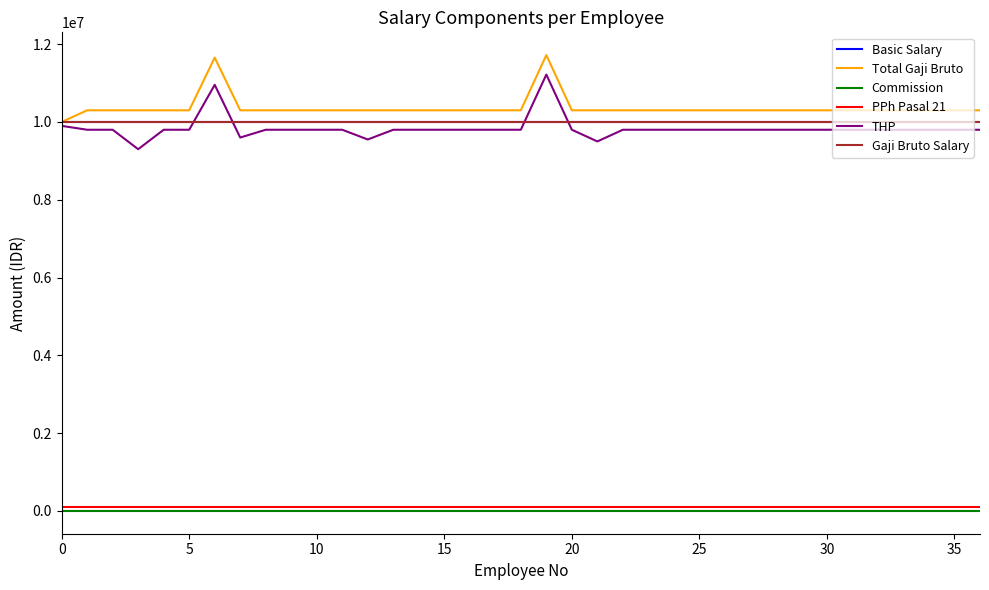

Reading right to left, transcribe all the data shown in this chart.

Basic Salary: 10000000.0	10000000.0	10000000.0	10000000.0	10000000.0	10000000.0	10000000.0	10000000.0	10000000.0	10000000.0	10000000.0	10000000.0	10000000.0	10000000.0	10000000.0	10000000.0	10000000.0	10000000.0	10000000.0	10000000.0	10000000.0	10000000.0	10000000.0	10000000.0	10000000.0	10000000.0	10000000.0	10000000.0	10000000.0	10000000.0	10000000.0	10000000.0	10000000.0	10000000.0	10000000.0	10000000.0	10000000.0
Total Gaji Bruto: 10300000.0	10300000.0	10300000.0	10300000.0	10300000.0	10300000.0	10300000.0	10300000.0	10300000.0	10300000.0	10300000.0	10300000.0	10300000.0	10300000.0	10300000.0	10300000.0	10300000.0	11718728.3	10300000.0	10300000.0	10300000.0	10300000.0	10300000.0	10300000.0	10300000.0	10300000.0	10300000.0	10300000.0	10300000.0	10300000.0	11654682.1	10300000.0	10300000.0	10300000.0	10300000.0	10300000.0	10000000.0
Commission: 0.0	0.0	0.0	0.0	0.0	0.0	0.0	0.0	0.0	0.0	0.0	0.0	0.0	0.0	0.0	0.0	0.0	0.0	0.0	0.0	0.0	0.0	0.0	0.0	0.0	0.0	0.0	0.0	0.0	0.0	0.0	0.0	0.0	0.0	0.0	0.0	0.0
PPh Pasal 21: 100000.0	100000.0	100000.0	100000.0	100000.0	100000.0	100000.0	100000.0	100000.0	100000.0	100000.0	100000.0	100000.0	100000.0	100000.0	100000.0	100000.0	100000.0	100000.0	100000.0	100000.0	100000.0	100000.0	100000.0	100000.0	100000.0	100000.0	100000.0	100000.0	100000.0	100000.0	100000.0	100000.0	100000.0	100000.0	100000.0	100000.0
THP: 9800000.0	9800000.0	9800000.0	9800000.0	9800000.0	9800000.0	9800000.0	9800000.0	9800000.0	9800000.0	9800000.0	9800000.0	9800000.0	9800000.0	9800000.0	9500000.0	9800000.0	11218728.3	9800000.0	9800000.0	9800000.0	9800000.0	9800000.0	9800000.0	9550000.0	9800000.0	9800000.0	9800000.0	9800000.0	9600000.0	10954682.1	9800000.0	9800000.0	9300000.0	9800000.0	9800000.0	9900000.0
Gaji Bruto Salary: 10000000.0	10000000.0	10000000.0	10000000.0	10000000.0	10000000.0	10000000.0	10000000.0	10000000.0	10000000.0	10000000.0	10000000.0	10000000.0	10000000.0	10000000.0	10000000.0	10000000.0	10000000.0	10000000.0	10000000.0	10000000.0	10000000.0	10000000.0	10000000.0	10000000.0	10000000.0	10000000.0	10000000.0	10000000.0	10000000.0	10000000.0	10000000.0	10000000.0	10000000.0	10000000.0	10000000.0	10000000.0